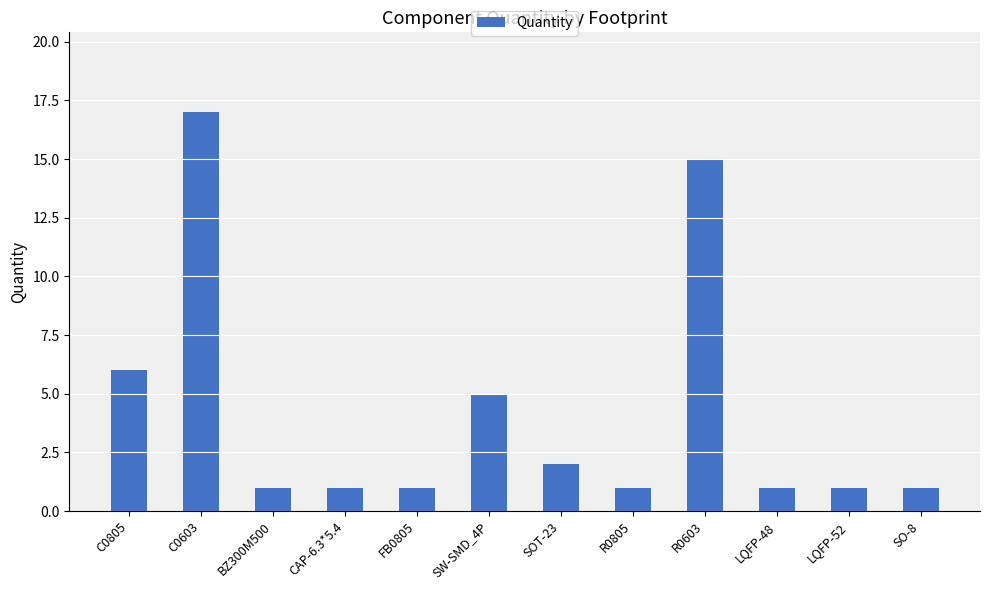

Which category has the highest value across all series?

C0603